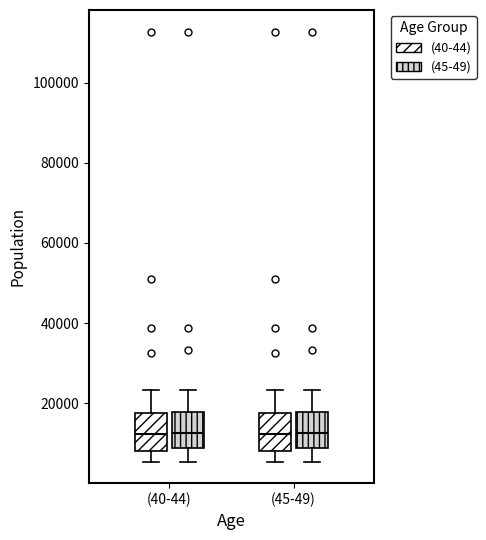

Reading left to right, read every box against the y-axis: the position of its median line, the range the box covers, and the ends of its whiskers. The values are not printed on the chart, so give them approximately, as read against the axis.

(40-44) ((40-44)): median 12000, box 8000 to 18000, whiskers 6000 to 24000
(40-44) ((45-49)): median 12000, box 8000 to 18000, whiskers 6000 to 24000
(45-49) ((40-44)): median 12000, box 8000 to 18000, whiskers 6000 to 24000
(45-49) ((45-49)): median 12000, box 8000 to 18000, whiskers 6000 to 24000